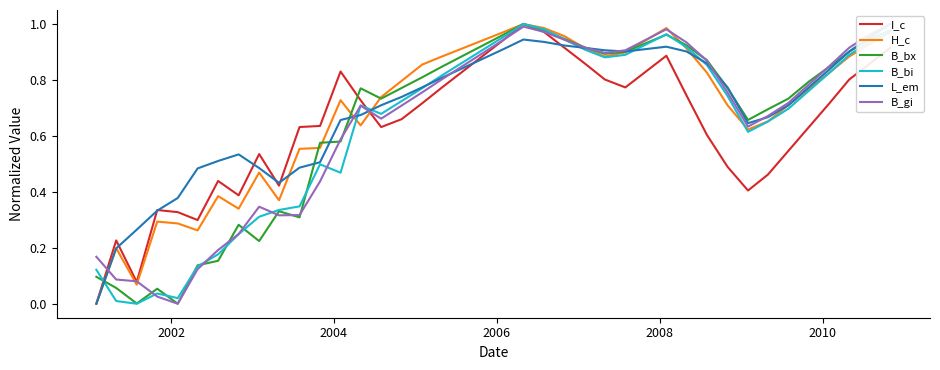

Is it true that H_c equals 0.3 at 35?

False